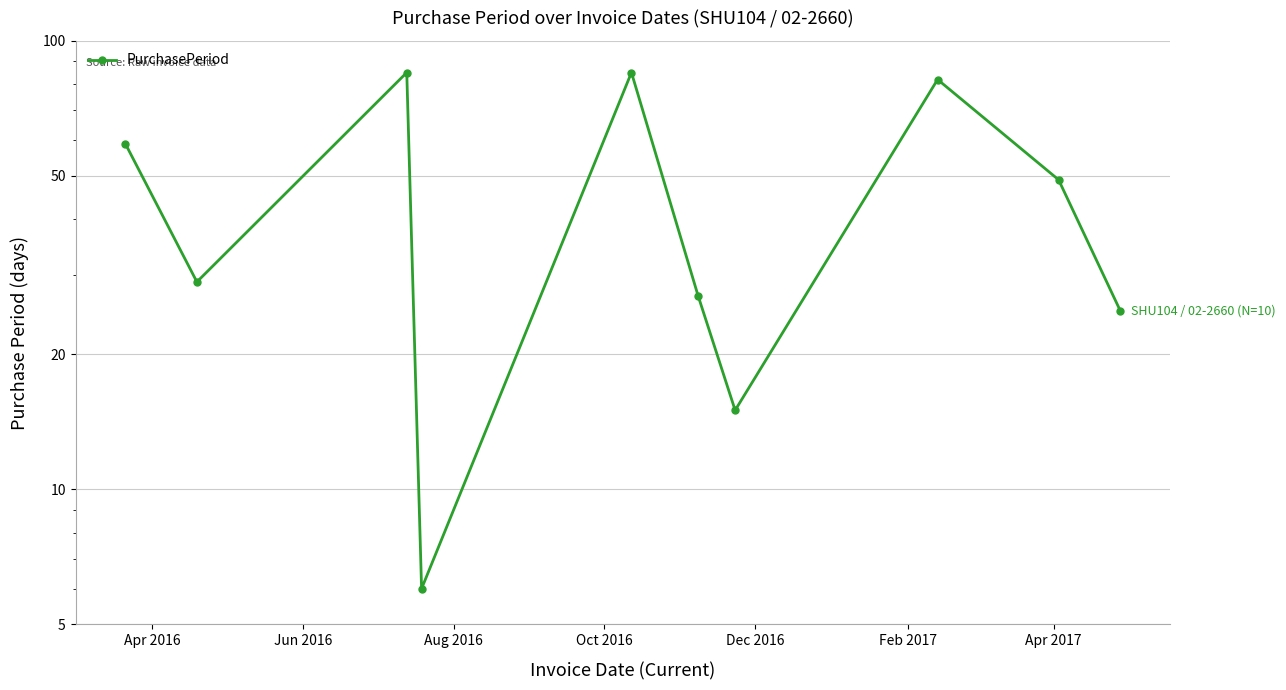

What position from the left is Jun 2016?

2